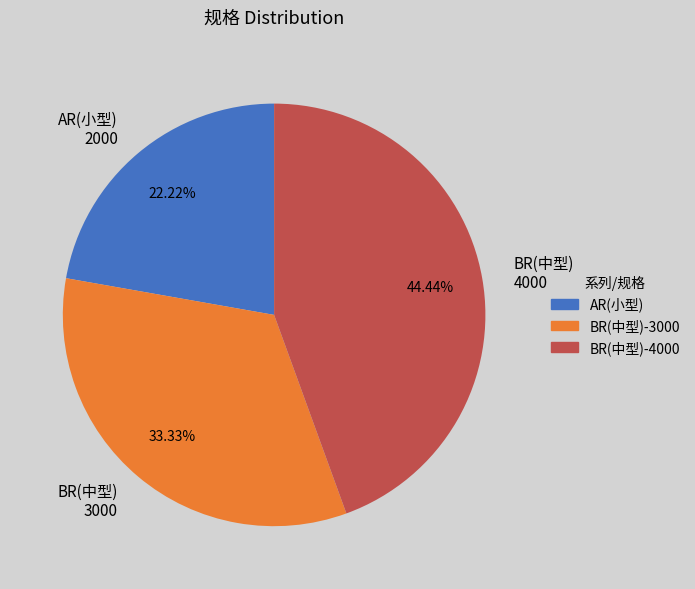

Does any single category account for the majority?

No